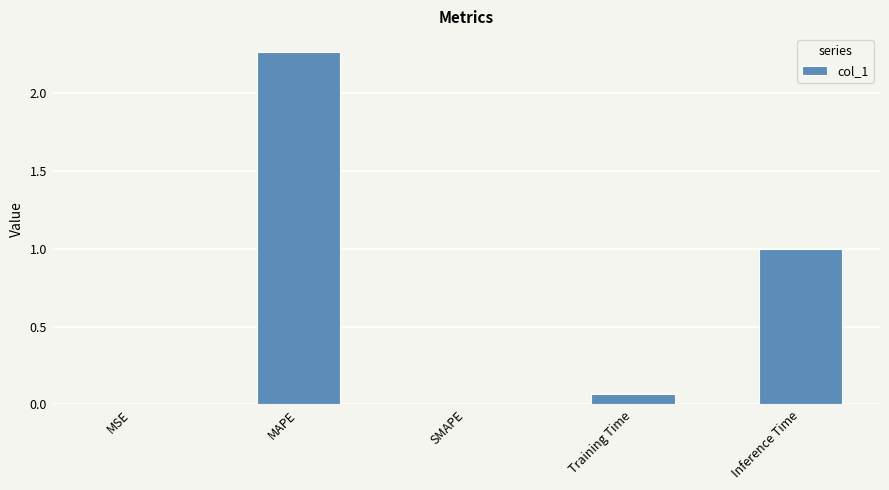

Count the number of data series in this chart.

1